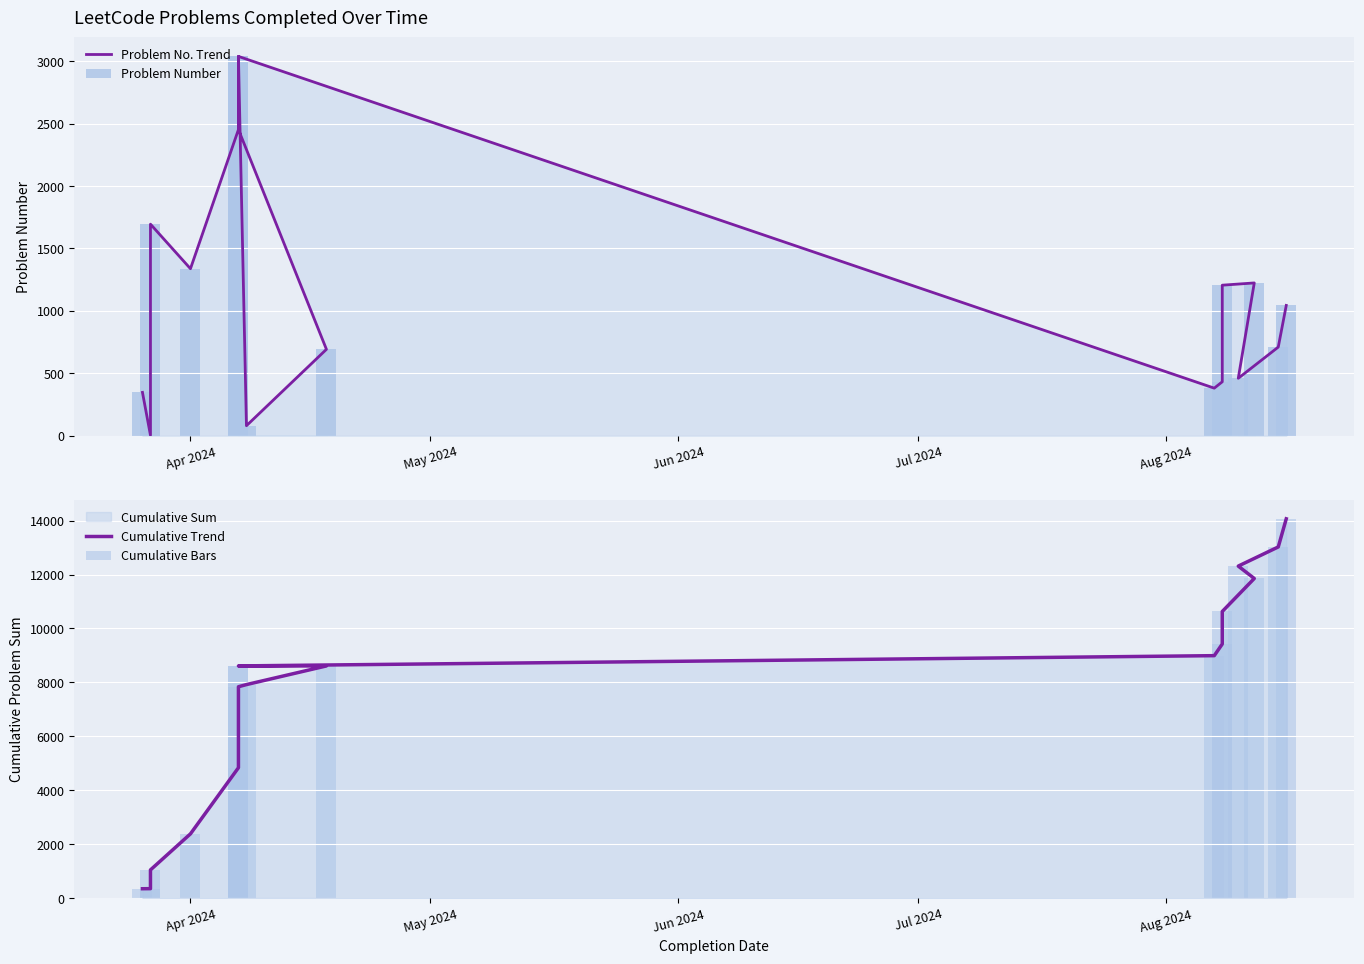

What is the maximum value for Cumulative Trend?

14068